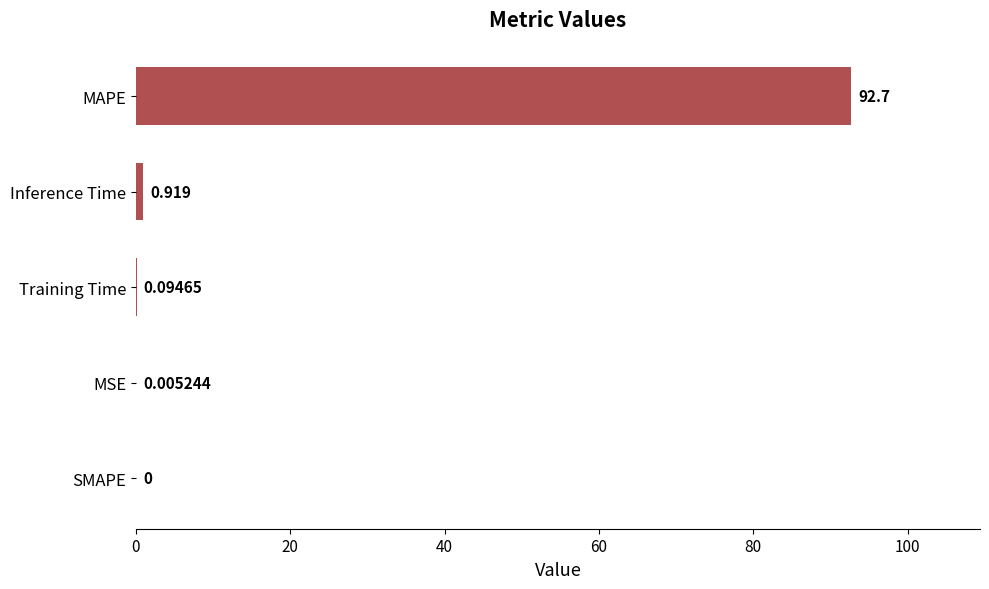

At which label is the value closest to 46?

Inference Time